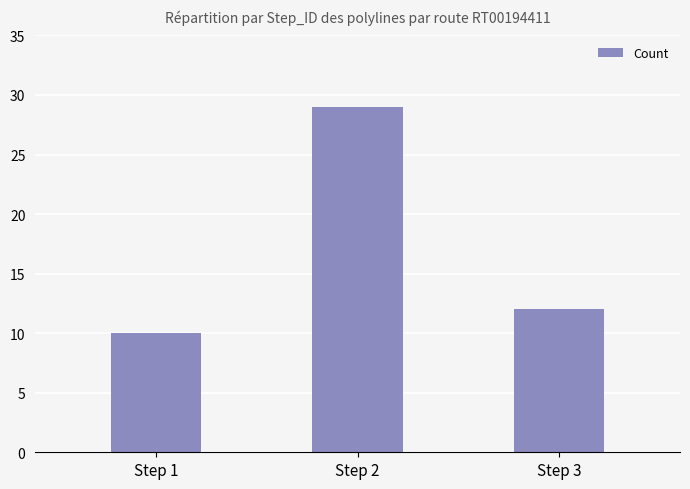

What is the minimum value shown in the chart?

10